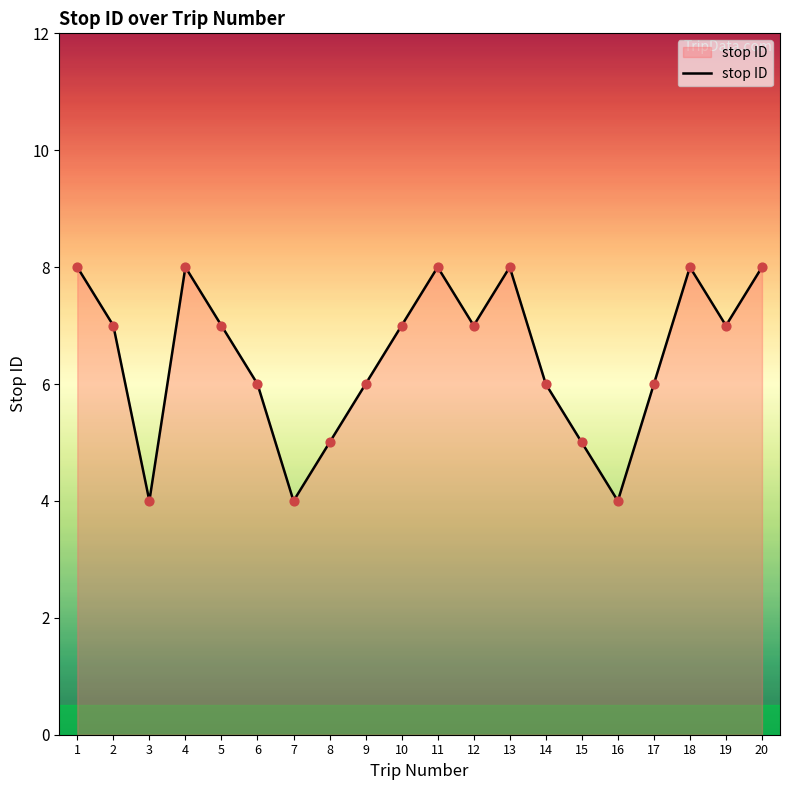

Which has a higher value, 15 or 19?

19